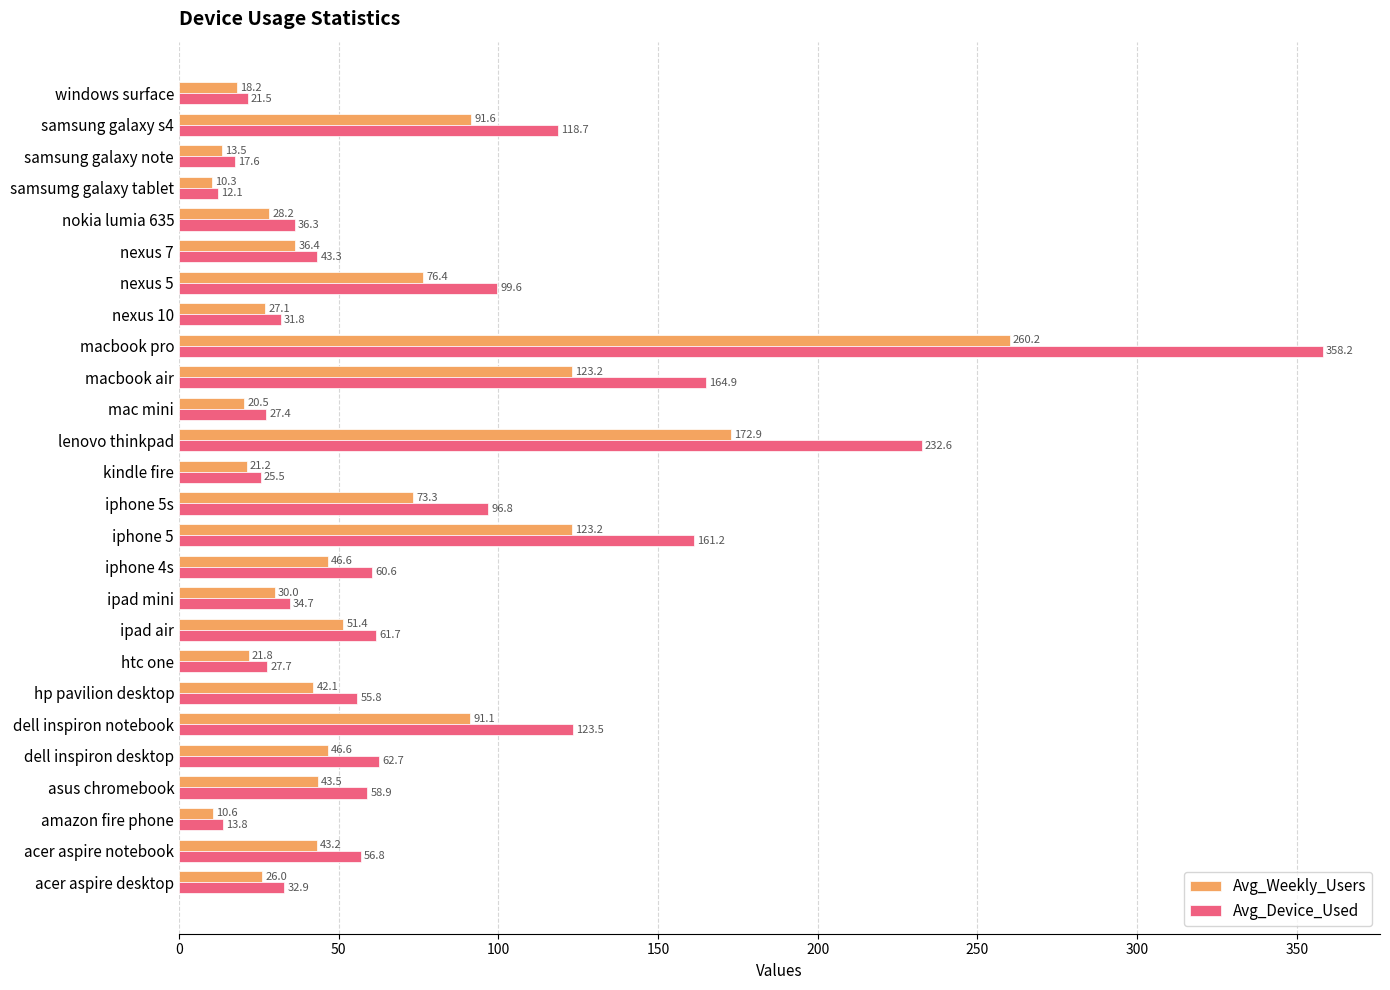

Which series has the largest total across all categories?

Avg_Device_Used